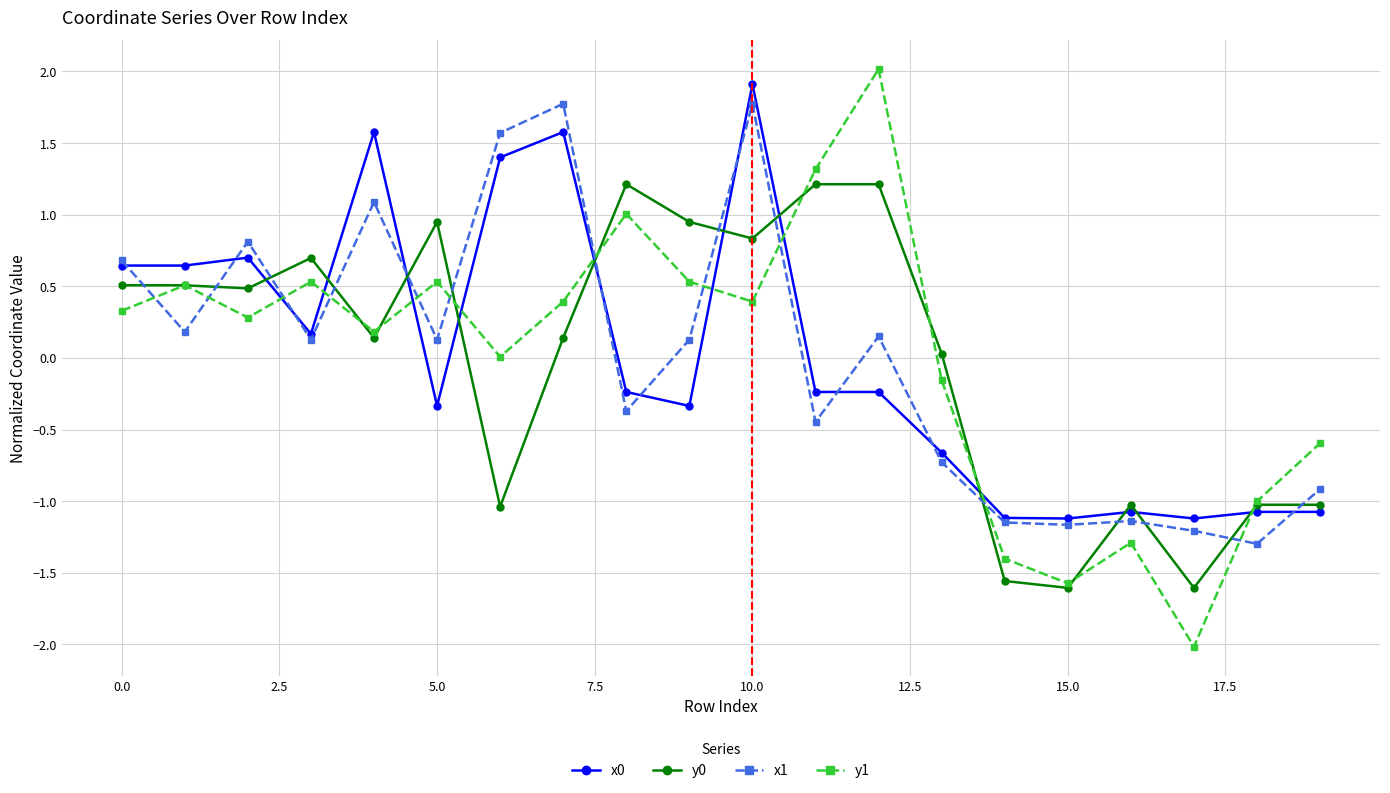

What is the value of the x0 point at the 14th from the left?

-0.7